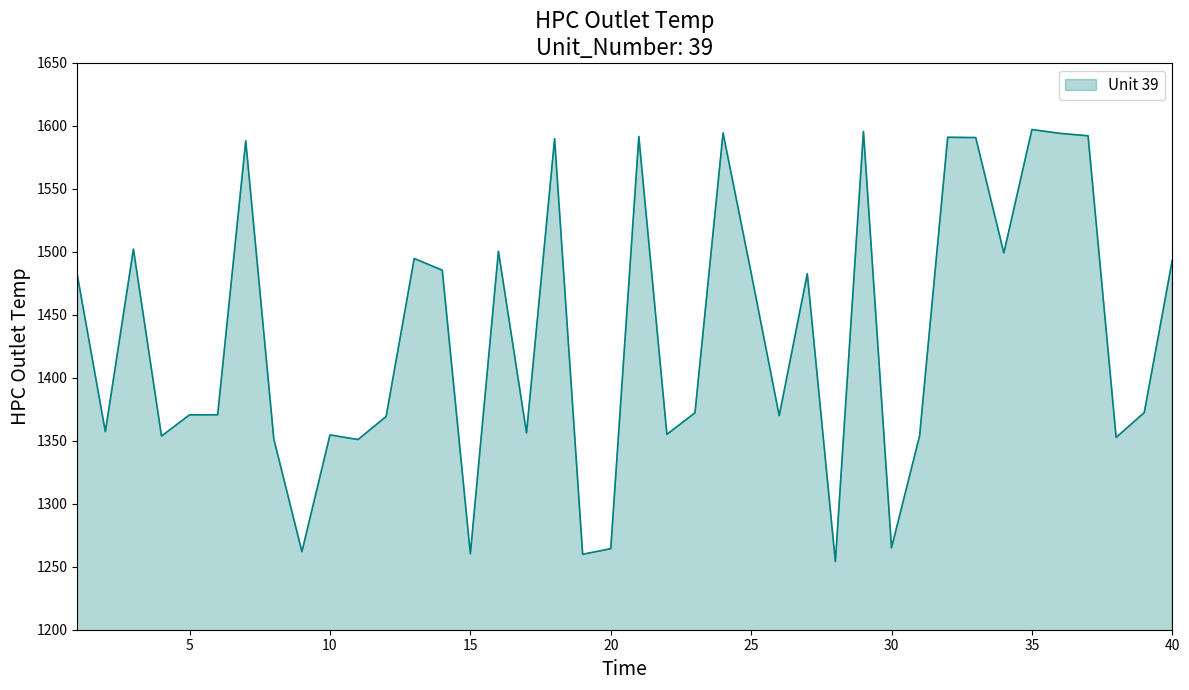

What is the difference between the maximum and minimum values?

343.0